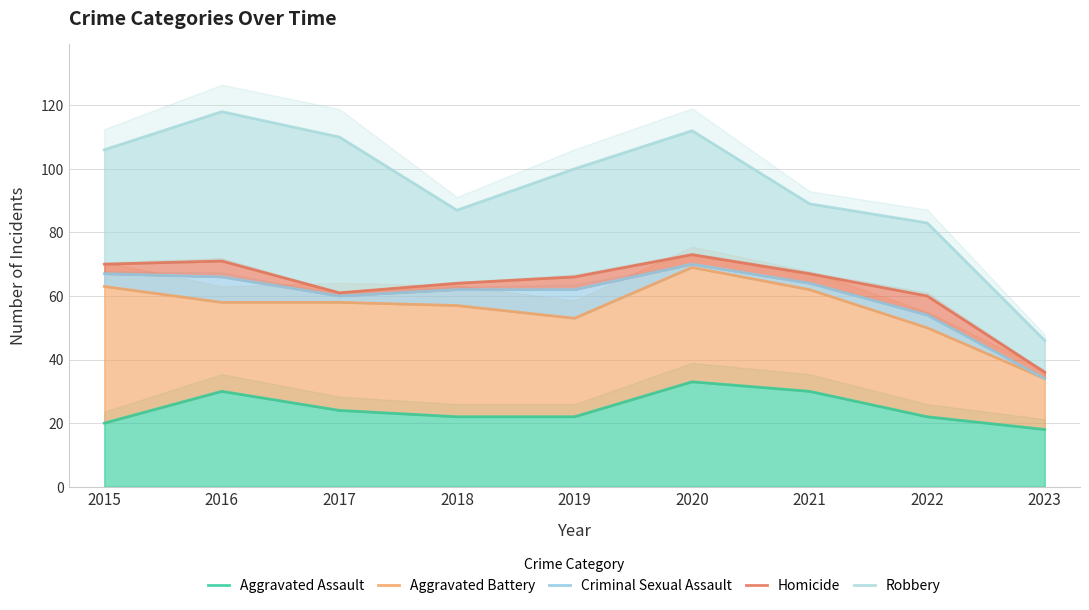

How many data points does each series have?

9